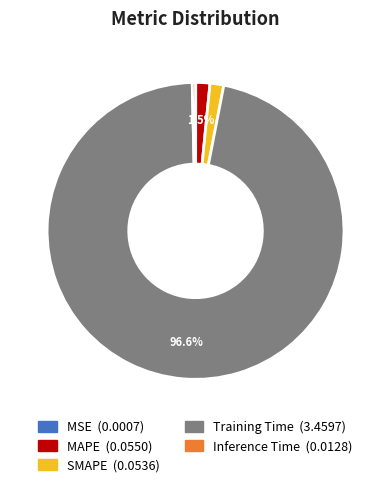

Which category accounts for the majority?

Training Time